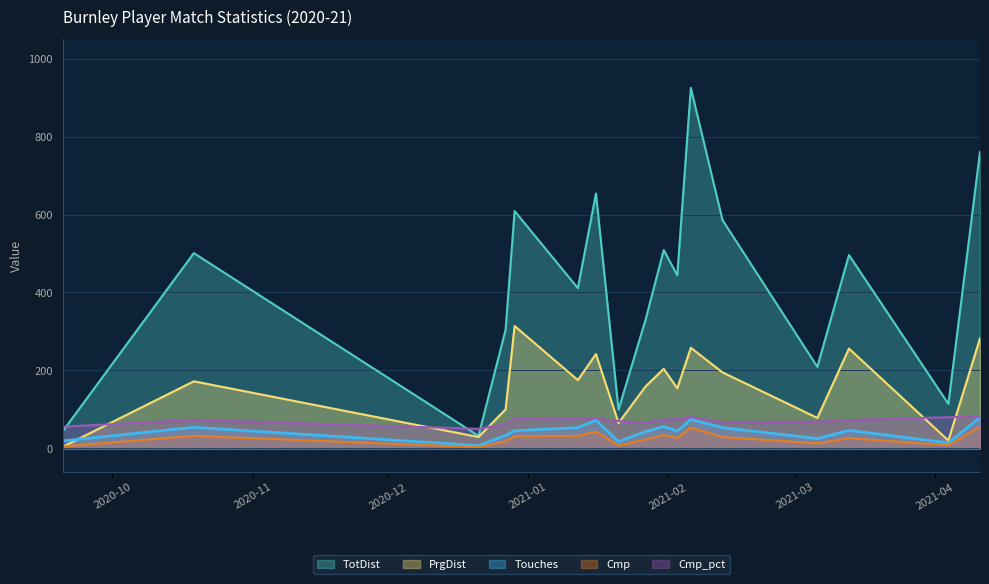

Where do PrgDist and Touches first cross each other?

2020-09-20 and 2020-10-19